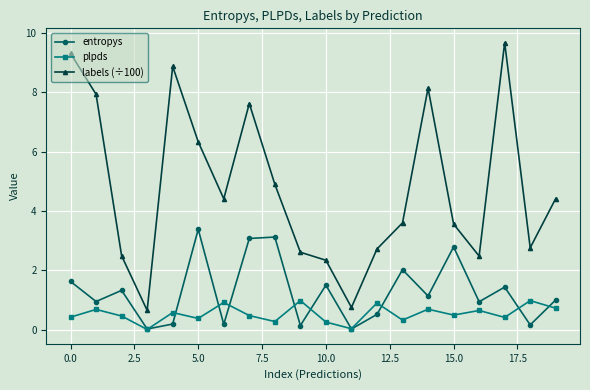

Which series has the largest range (max minus min)?

labels (÷100)